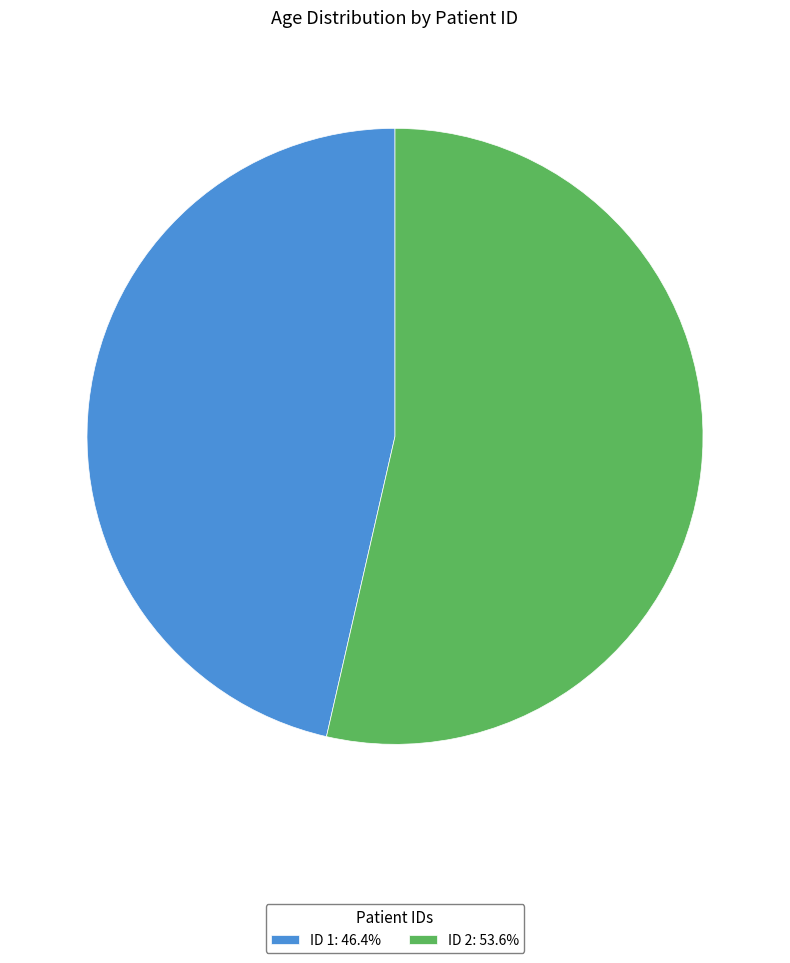

Is there a majority slice in this chart?

Yes